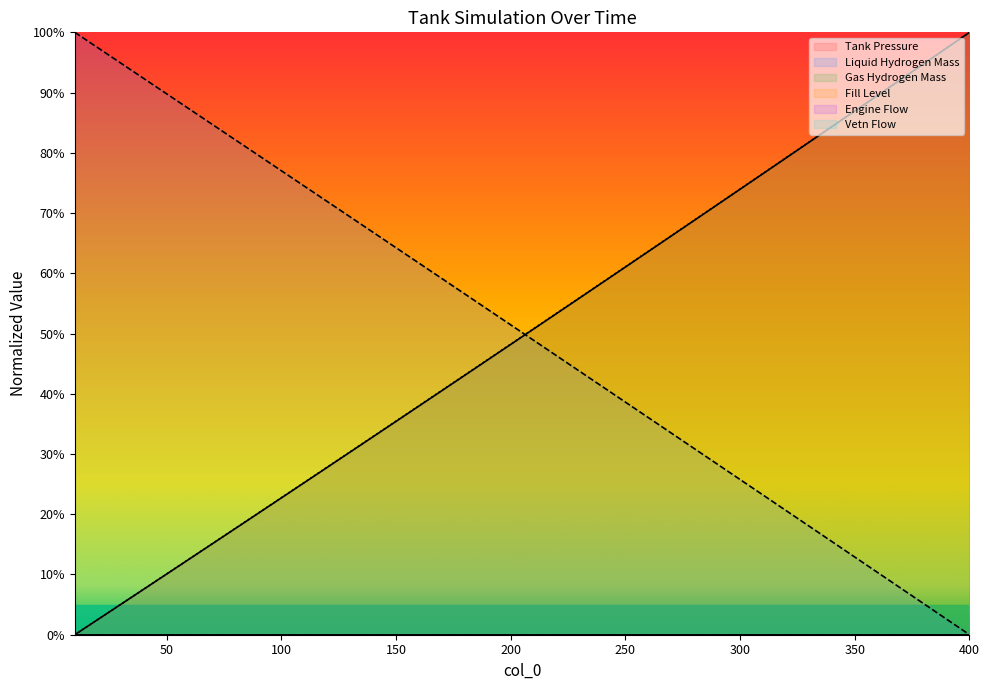

How many data points does each series have?

40